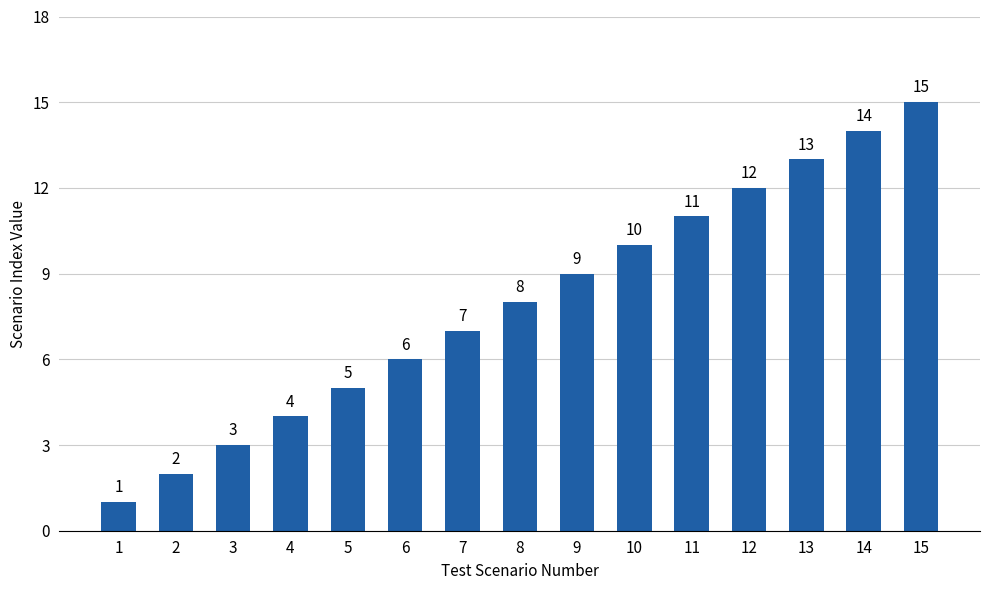

Are the bars horizontal?

No